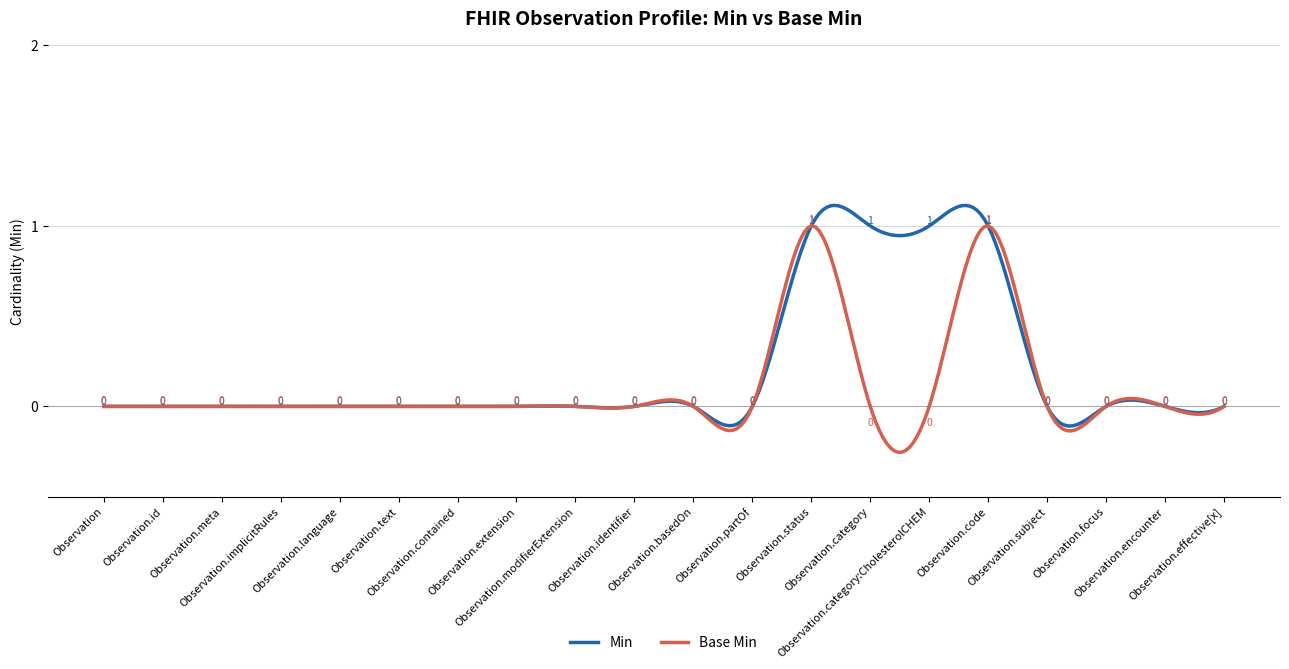

List the series in order of their peak value, lowest first.

Base Min, Min